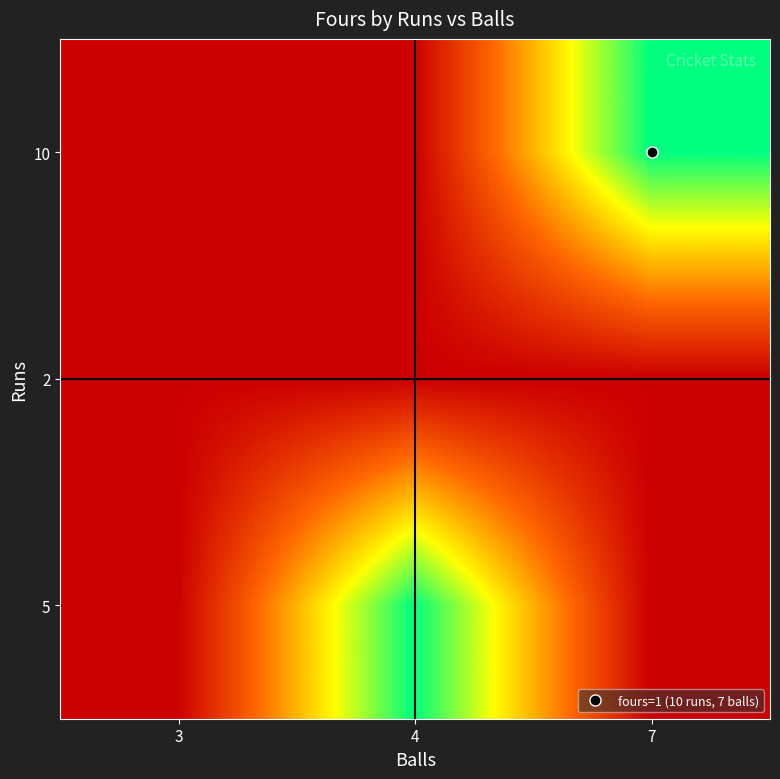

Which has a higher value, 7 or 3?

7